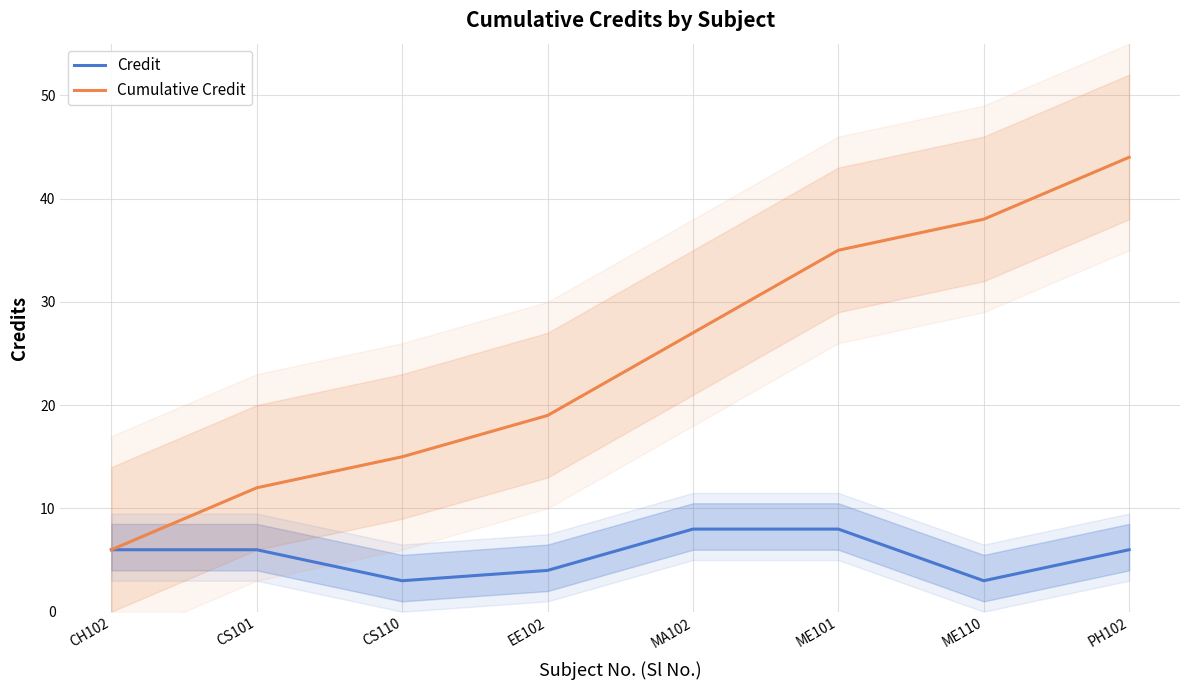

What is the sum of all Cumulative Credit values?

196